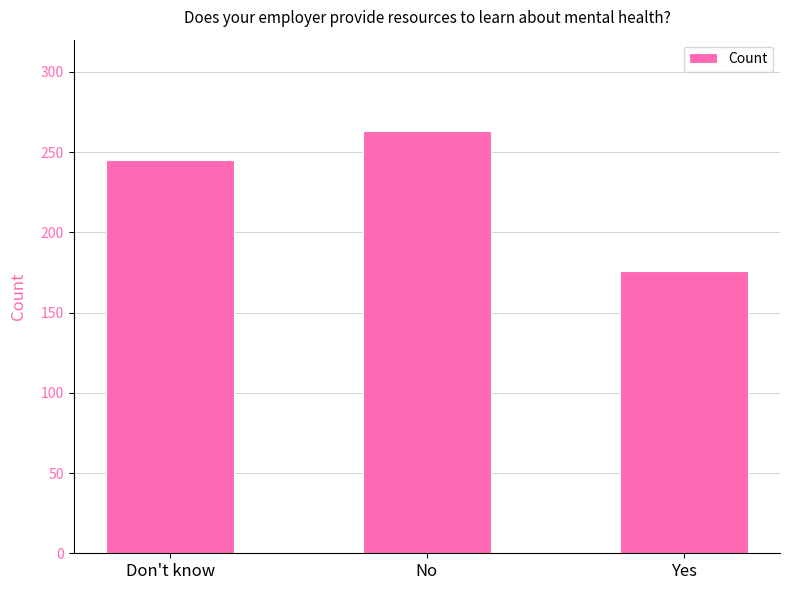

How many values are between 176 and 263?

3